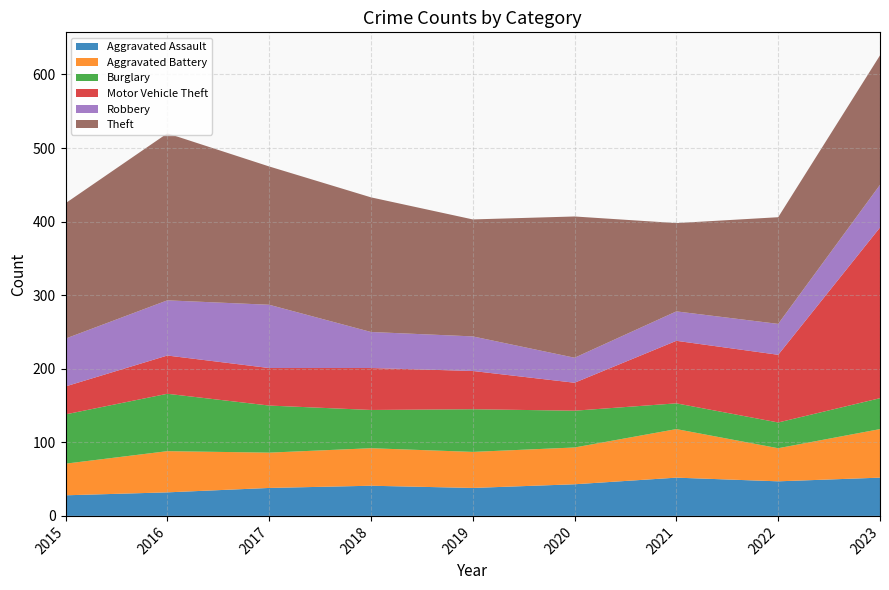

Reading left to right, extract all data points from this chart.

Aggravated Assault: 28	32	38	41	38	43	52	47	52
Aggravated Battery: 43	56	48	51	49	50	66	45	66
Burglary: 67	78	64	52	58	50	35	35	42
Motor Vehicle Theft: 38	52	51	57	52	38	85	92	232
Robbery: 65	75	86	49	47	34	40	42	58
Theft: 184	227	188	183	159	192	120	145	176